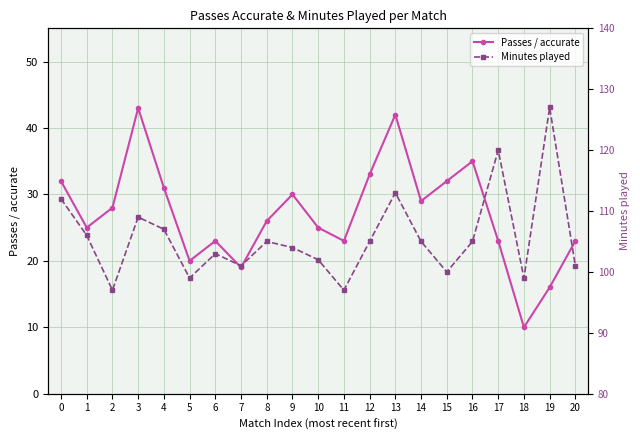

Reading left to right, extract all data points from this chart.

Passes / accurate: 0=32	1=25	2=28	3=43	4=31	5=20	6=23	7=19	8=26	9=30	10=25	11=23	12=33	13=42	14=29	15=32	16=35	17=23	18=10	19=16	20=23
Minutes played: 0=112	1=106	2=97	3=109	4=107	5=99	6=103	7=101	8=105	9=104	10=102	11=97	12=105	13=113	14=105	15=100	16=105	17=120	18=99	19=127	20=101